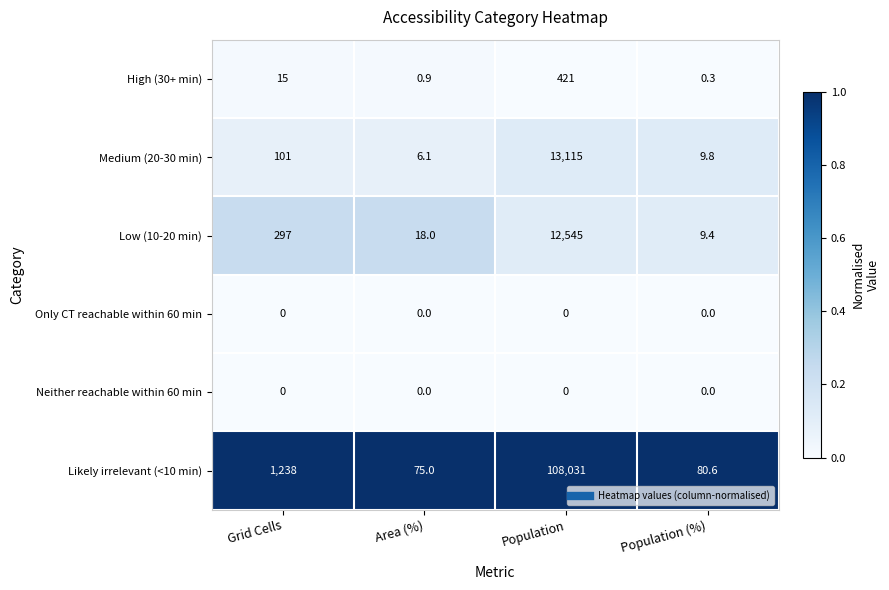

At how many categories does at least one series exceed 0?

4